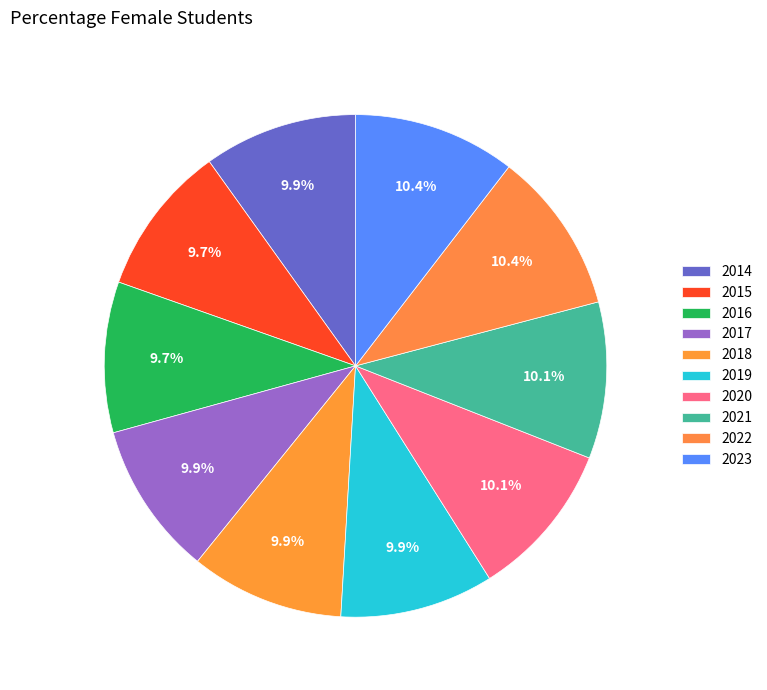

How many slices are in this pie chart?

10